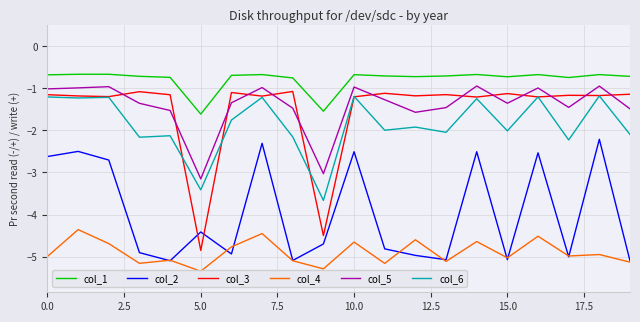

What is the lowest value of the col_3 series?

-4.9